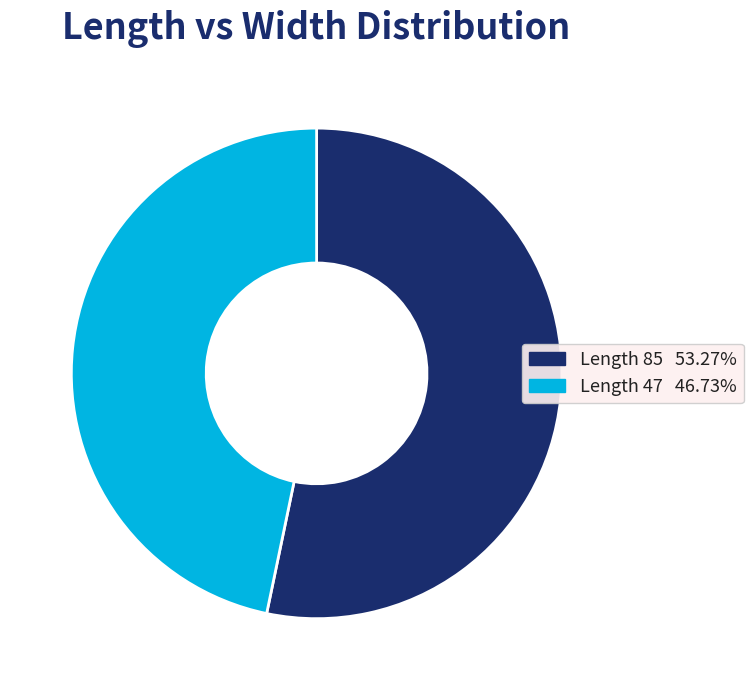

Combined, do Length 47 46.73% and Length 85 53.27% account for over 50%?

Yes